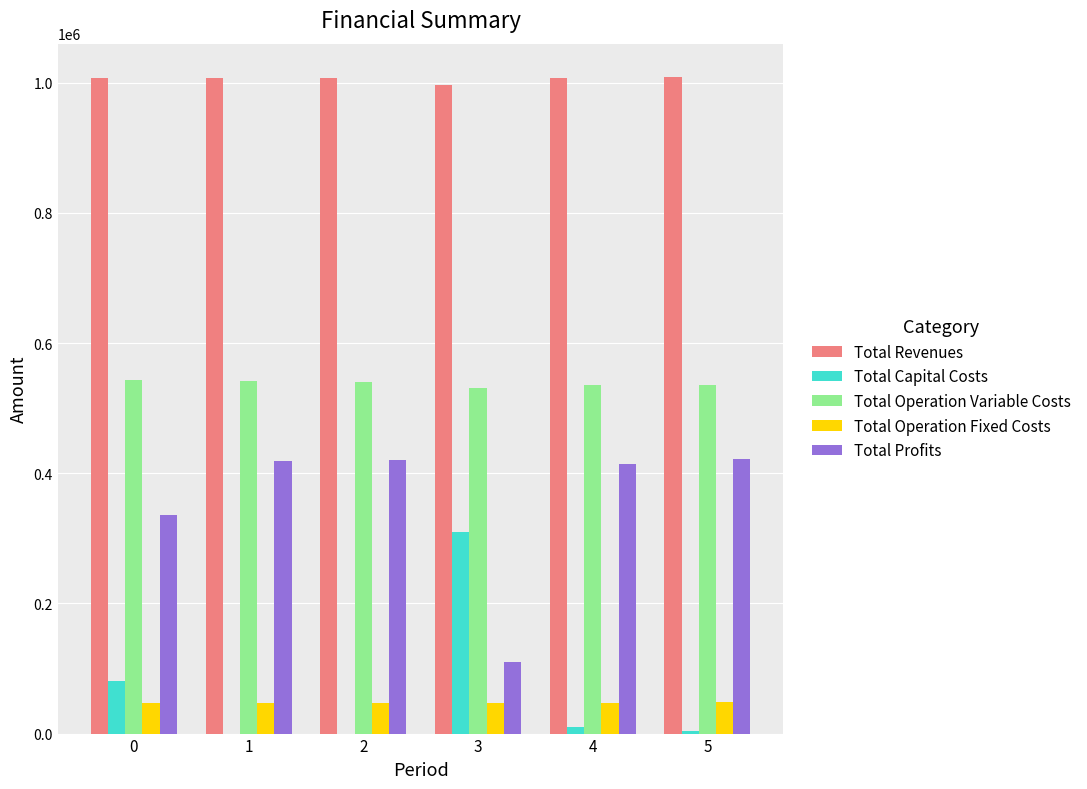

What is the sum of all Total Revenues values?

6038138.1